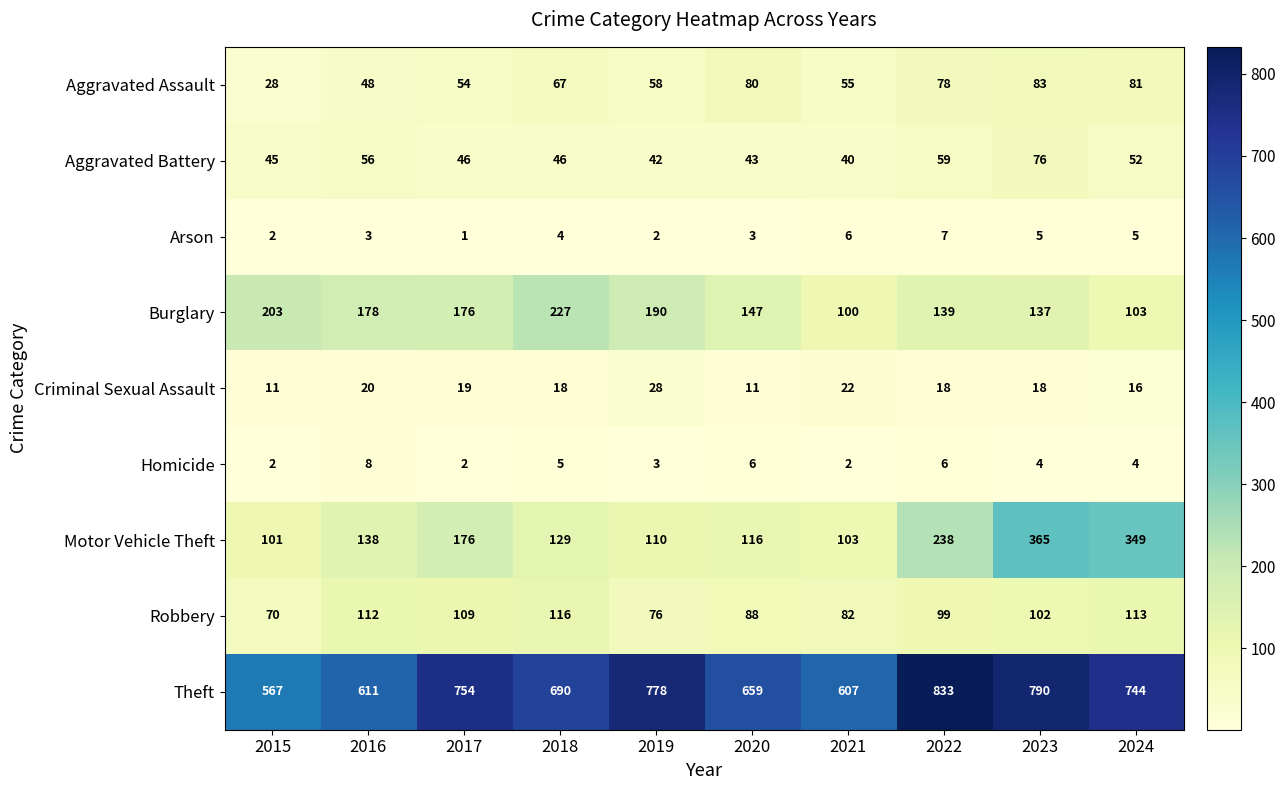

What is the greatest value displayed?

833